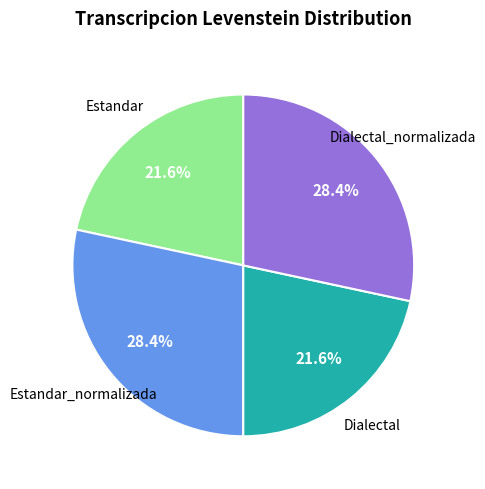

Does any single category account for the majority?

No